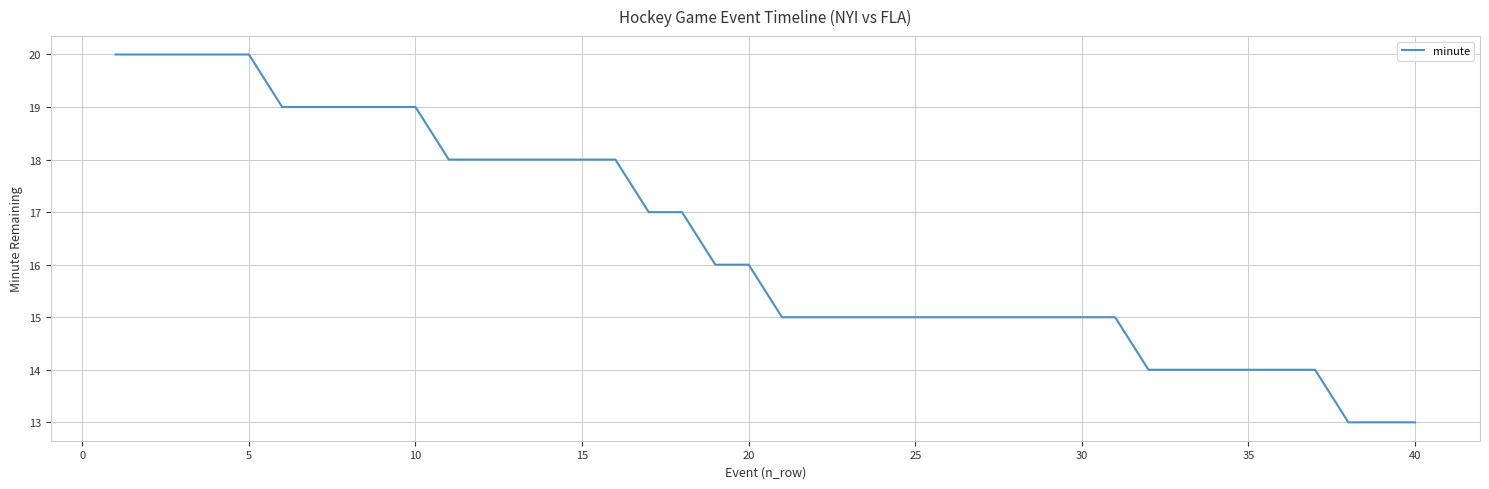

What is the greatest value displayed?

20